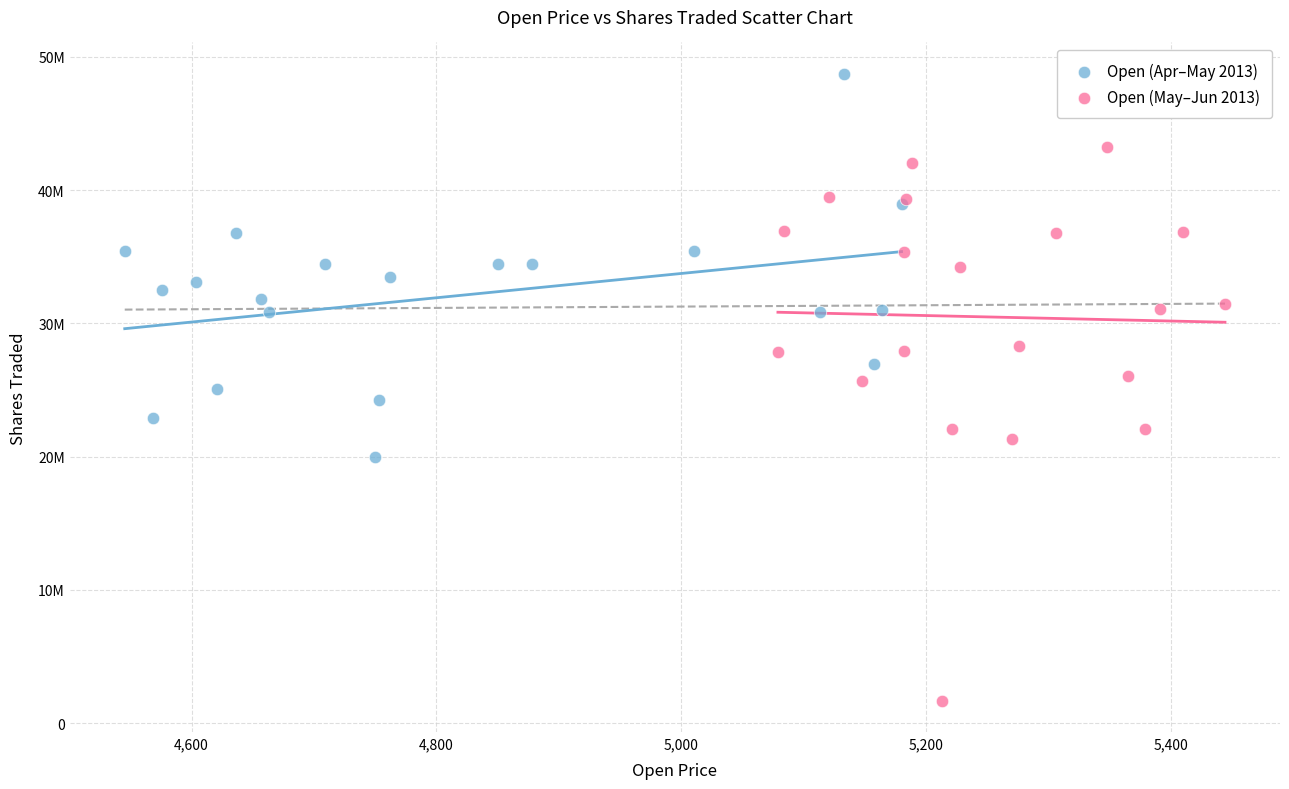

Which series contains the highest Y value?

Open (Apr–May 2013)